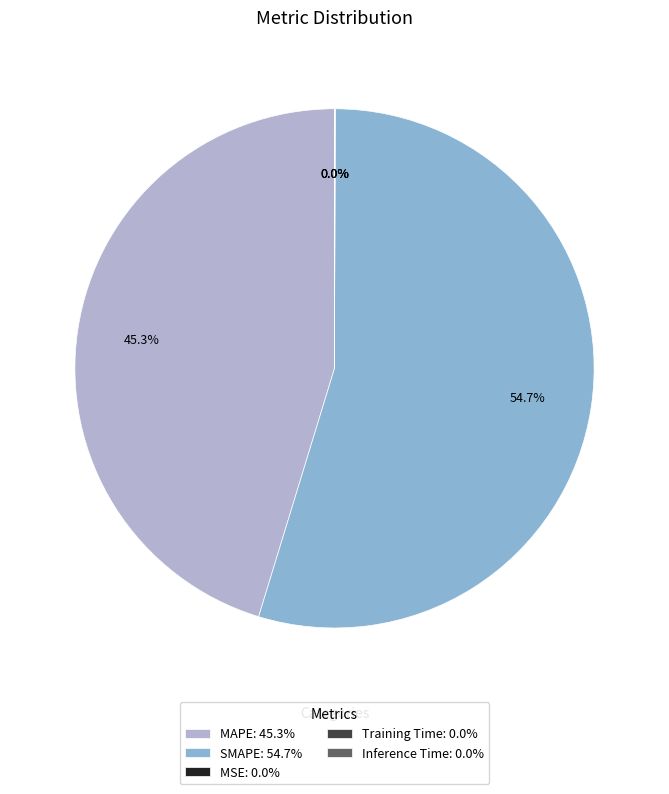

To the nearest percent, what is the difference between the largest and smallest slice percentages?

55%